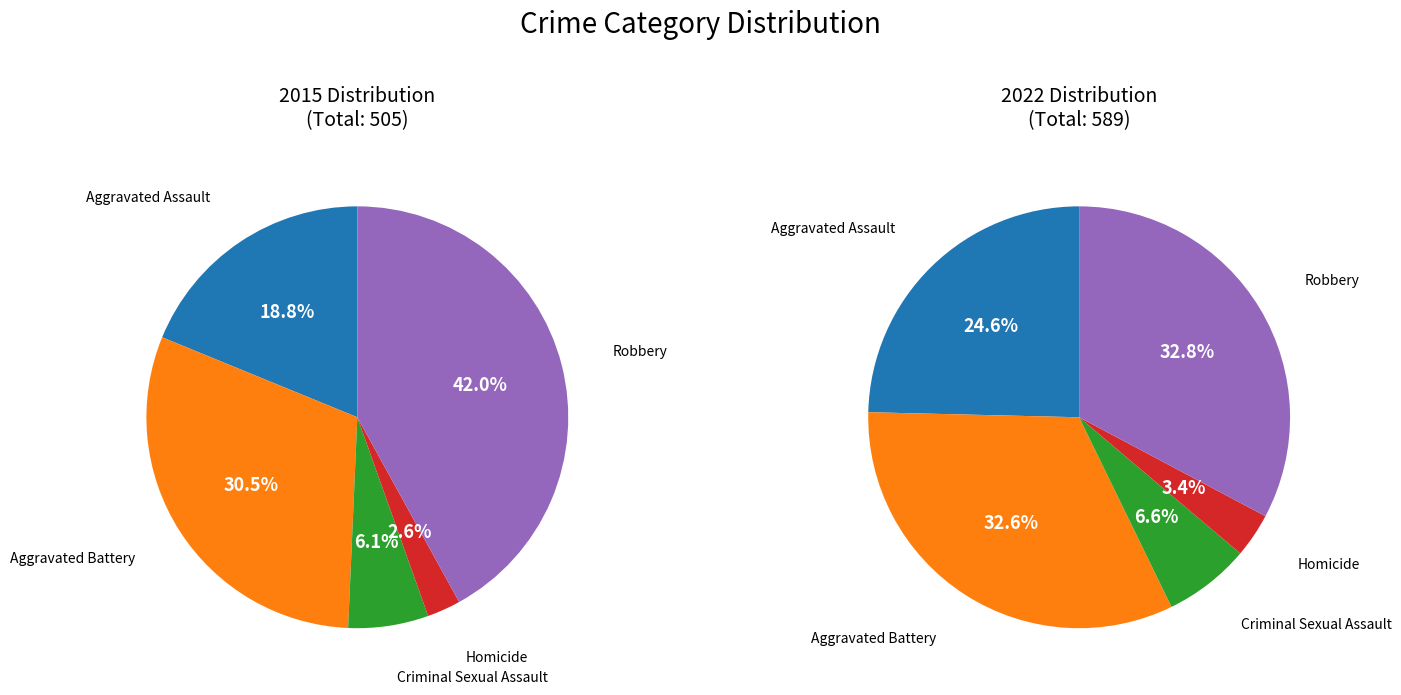

Rank the series at Homicide from lowest to highest value.

2015, 2022